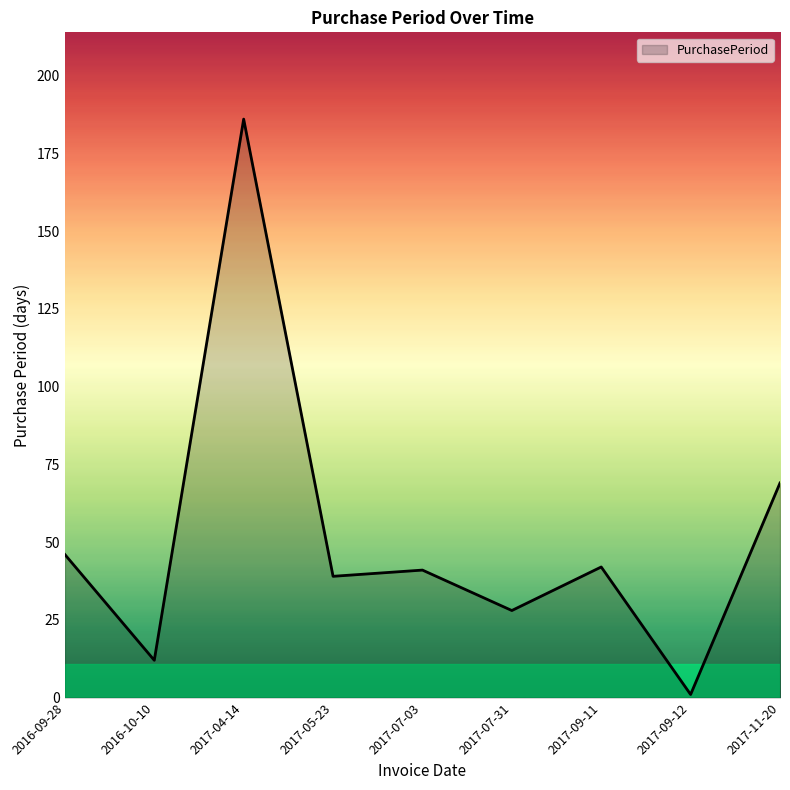

What position from the right is 2016-09-28?

9